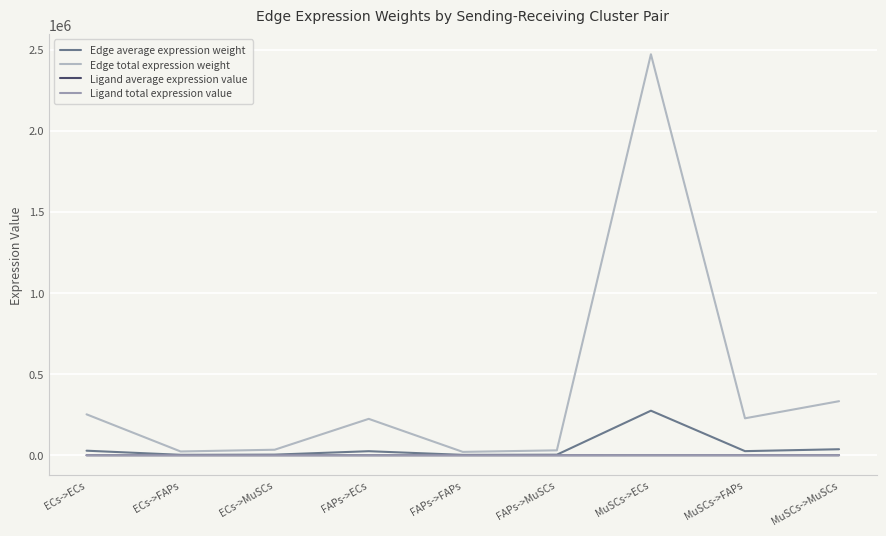

What is the lowest value of the Ligand total expression value series?

27.1